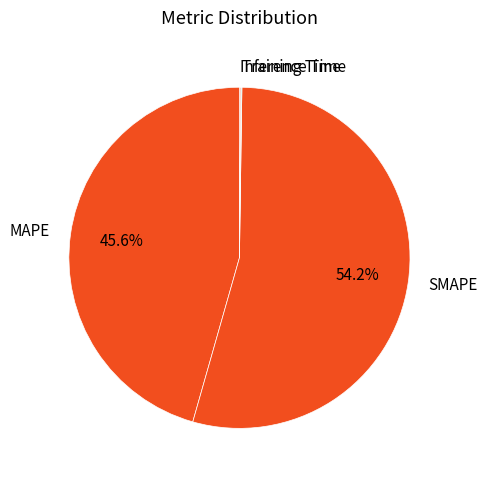

Which category has the biggest portion of the pie?

SMAPE